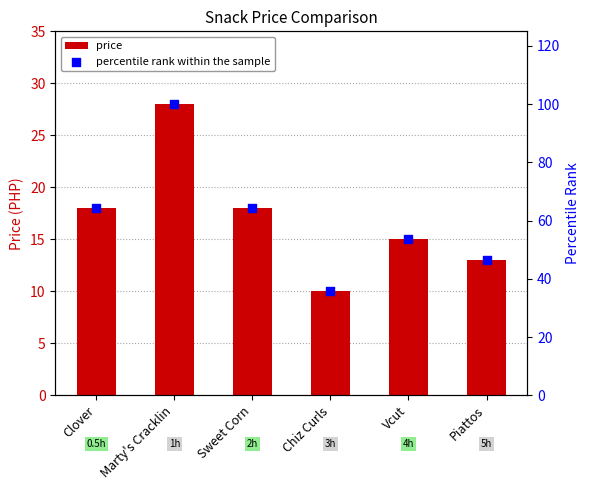

Which series has the widest spread of Y values?

percentile rank within the sample